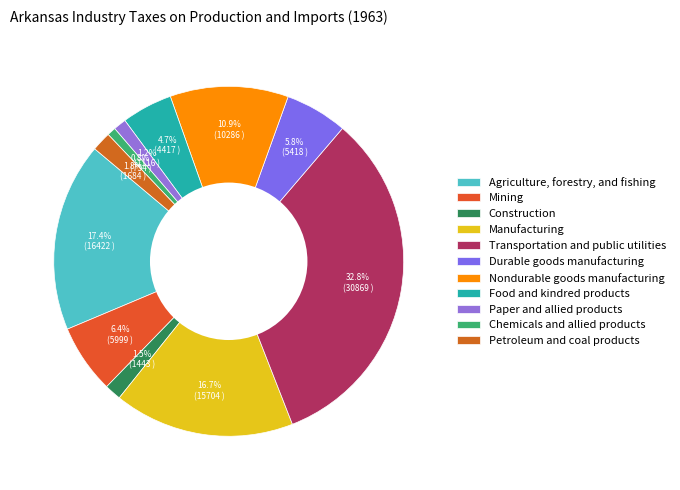

Is there a majority slice in this chart?

No